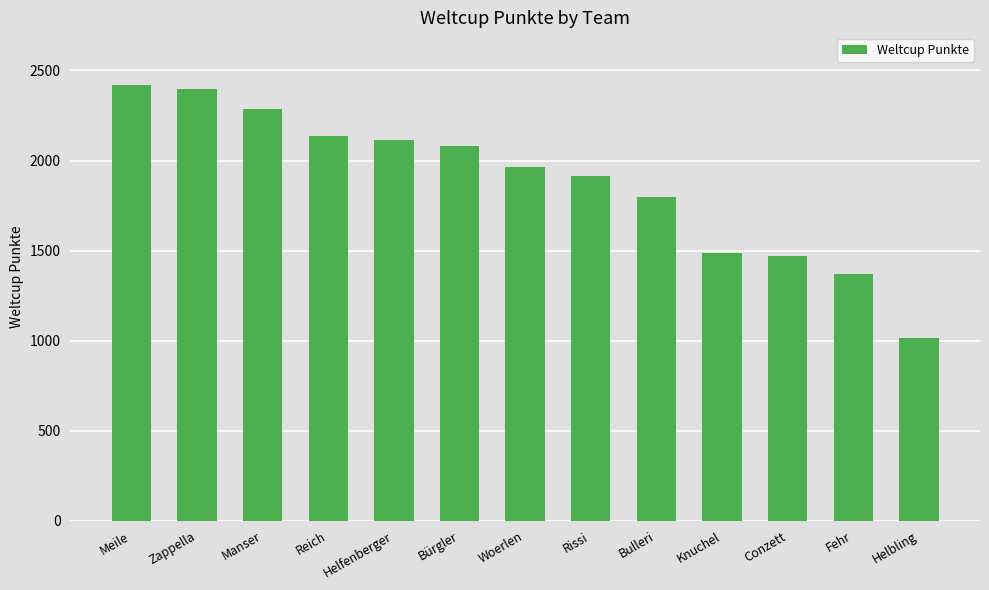

Where does the data first go above 1963?

Meile